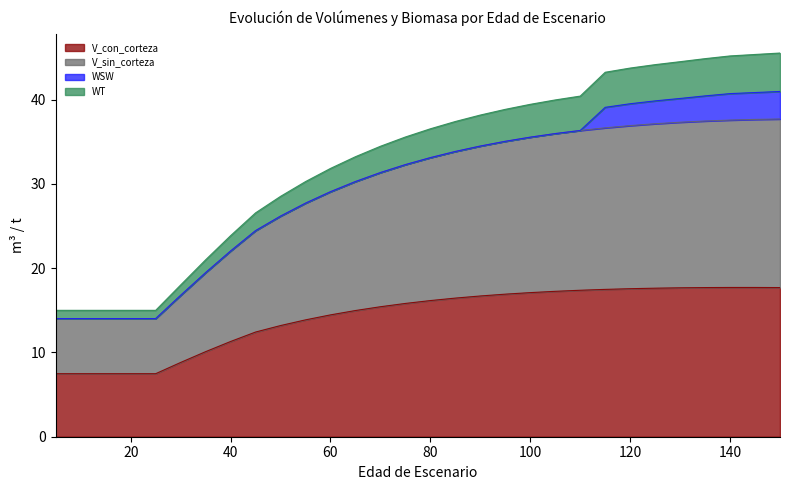

True or false: WT and V_con_corteza intersect in this chart.

False